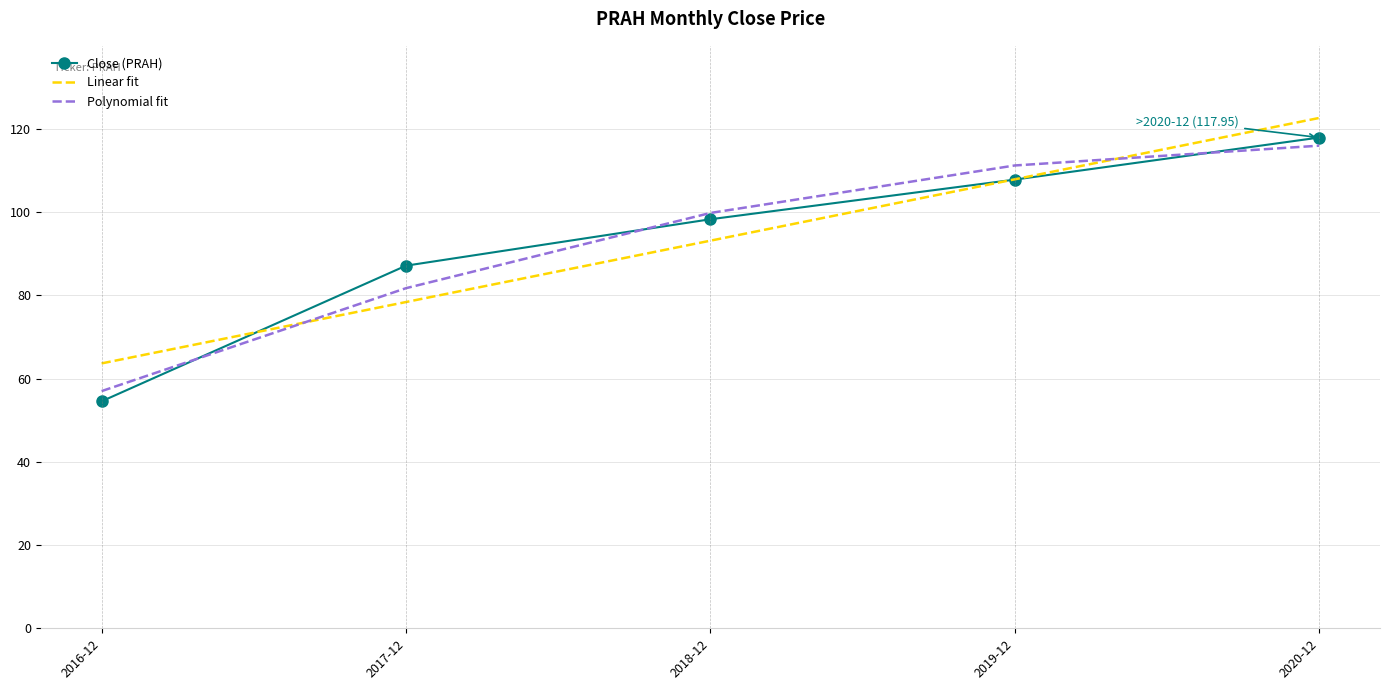

Which series has the widest spread of values?

Close (PRAH)